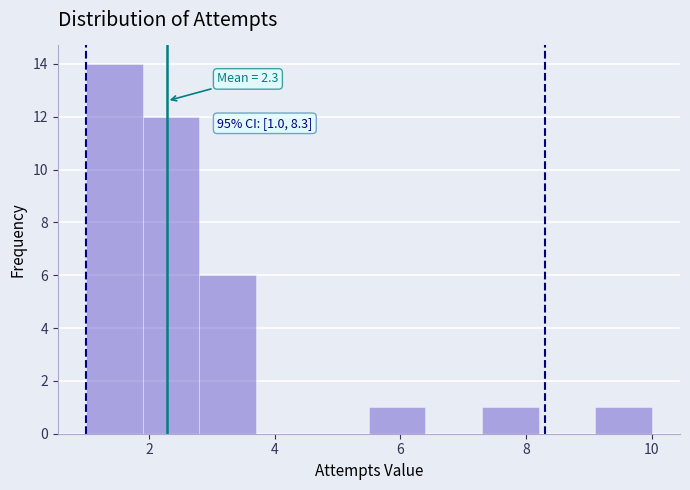

Over which range of the x-axis is the bar tallest?

1.0 to 1.9